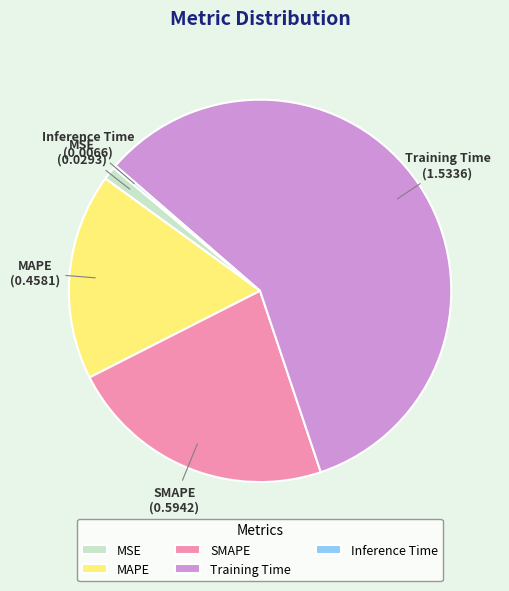

Which has a higher value, Training Time or MAPE?

Training Time